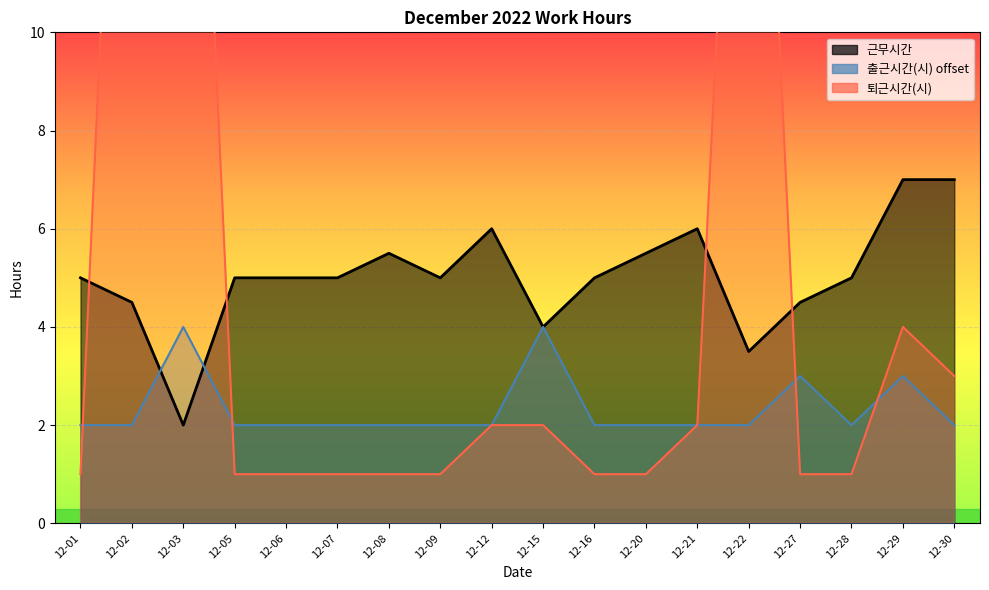

At which category is the sum across all series the highest?

12-02